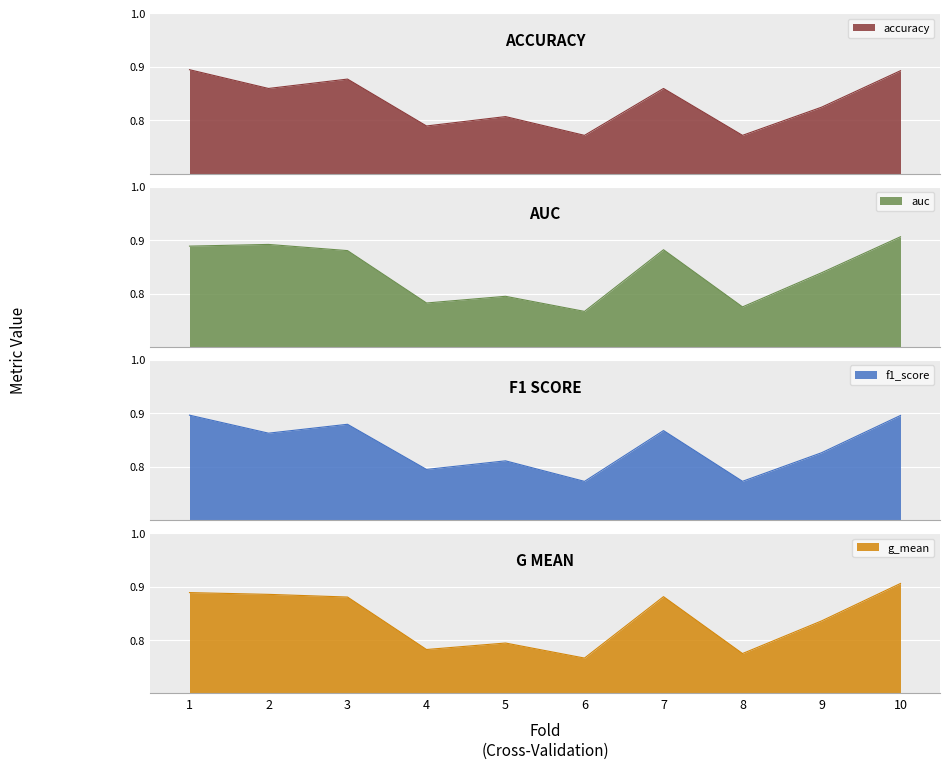

The auc series shows 0.8 at 4. True or false?

True